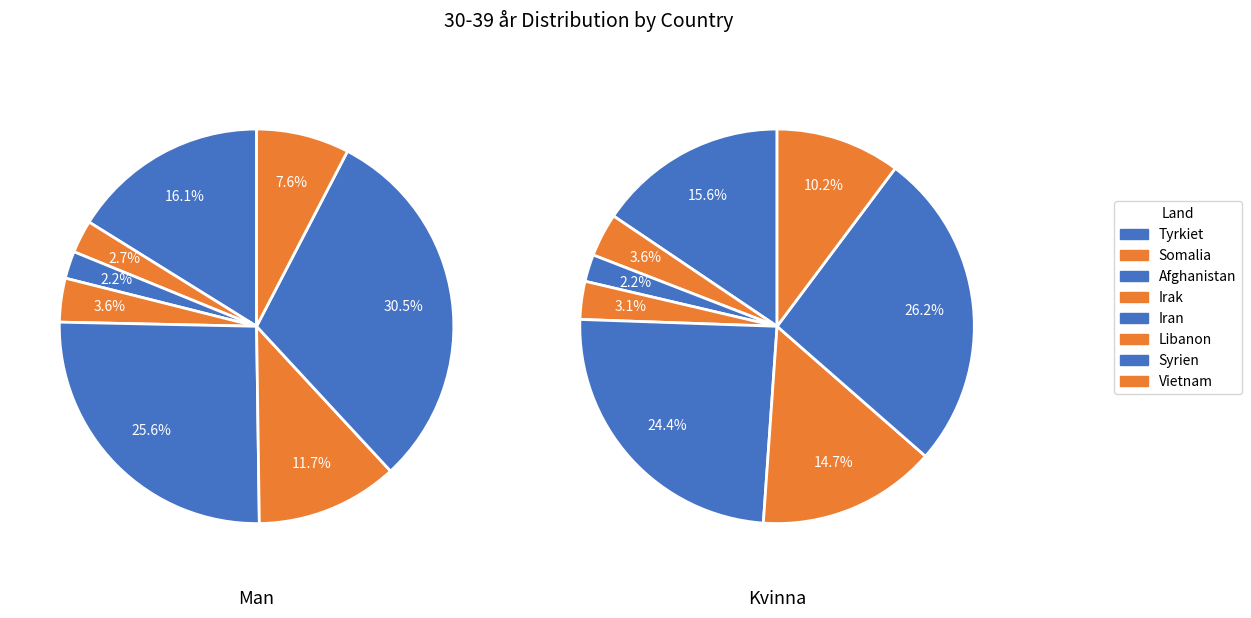

The values_kvinna slice represents 4% of the pie. True or false?

True